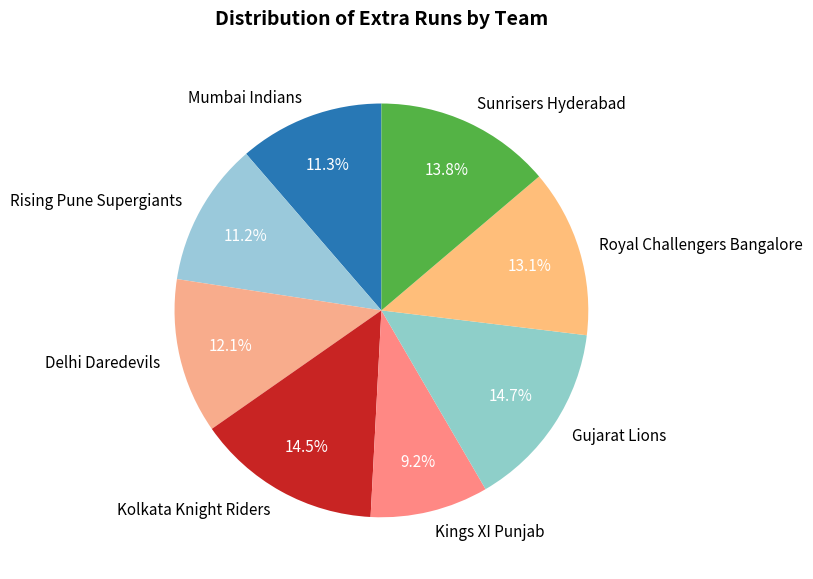

Is there a majority slice in this chart?

No